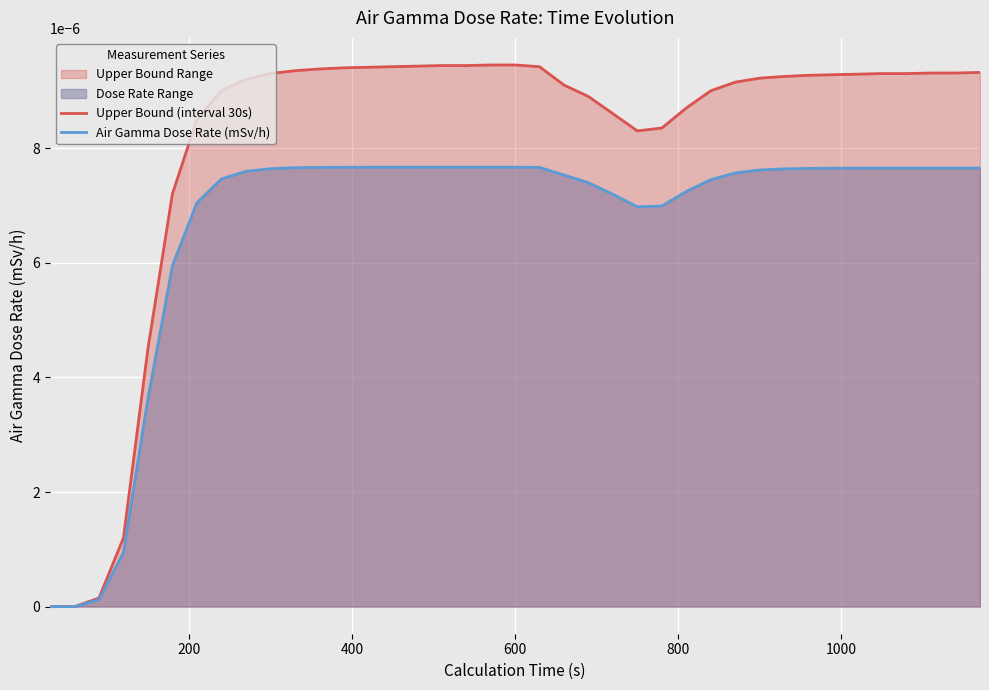

How many interior local valleys does the Air Gamma Dose Rate (mSv/h) series have?

1